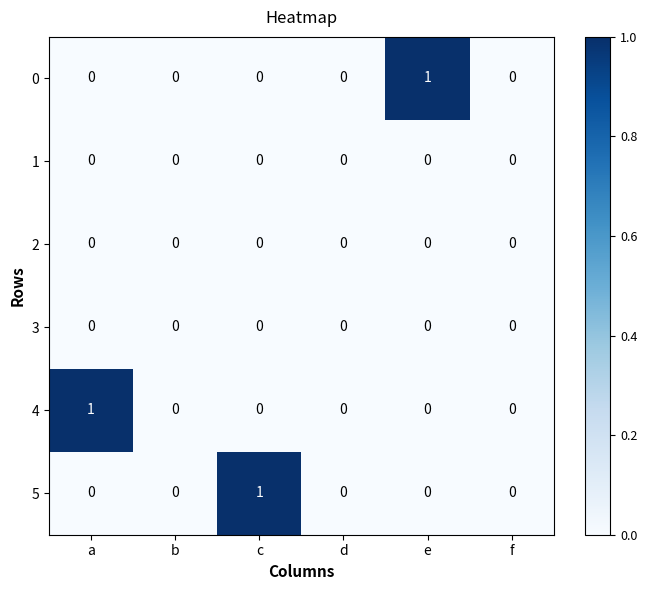

The value of 0 at b is 0. True or false?

True